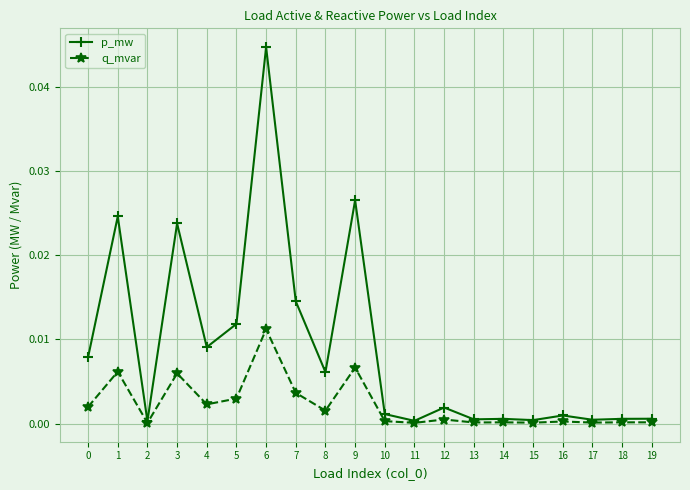

List the series in order of their peak value, highest first.

p_mw, q_mvar